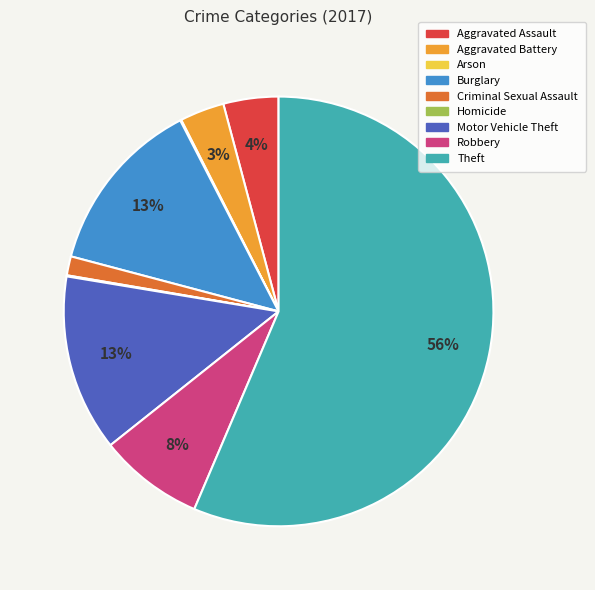

To the nearest percent, what is the average slice percentage?

11%